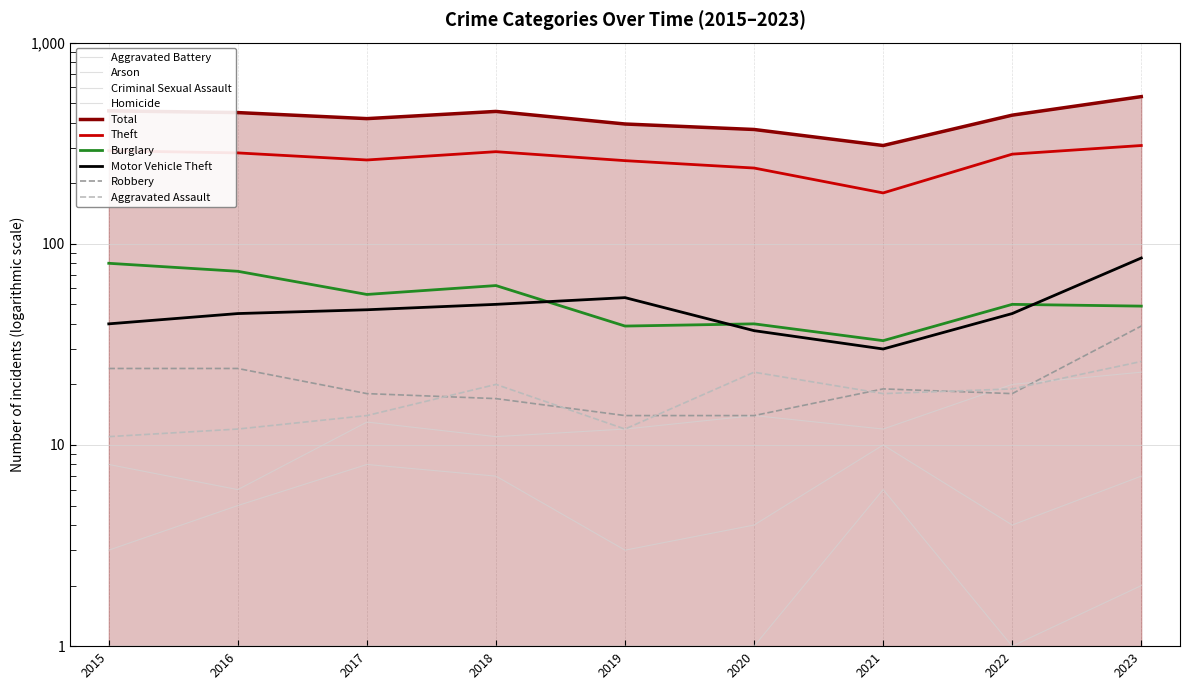

What is the sum of the Total values at 2022 and 2018?

891